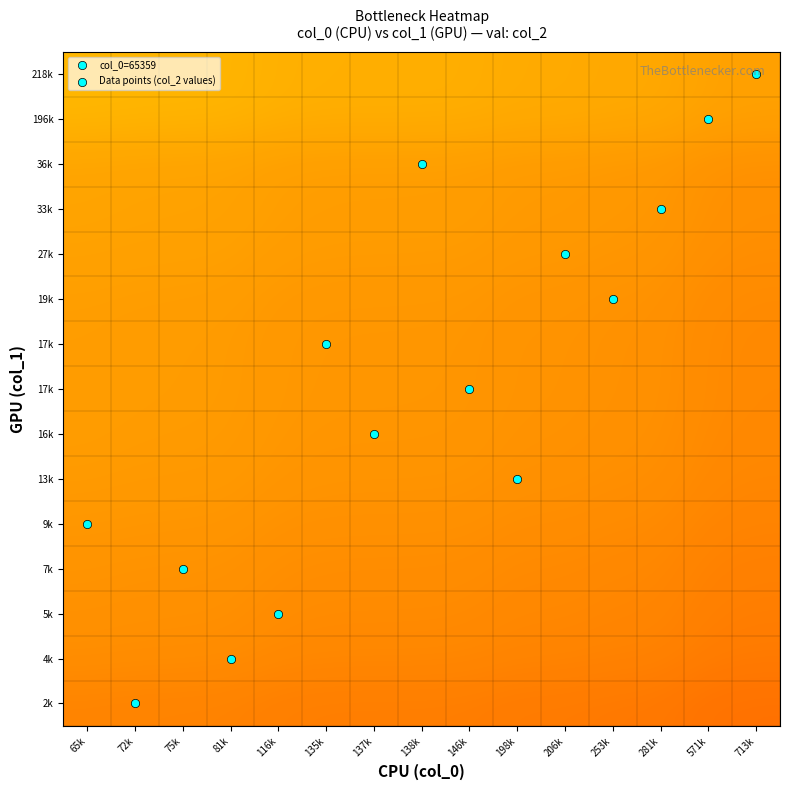

At which category is the sum across all series the highest?

65k